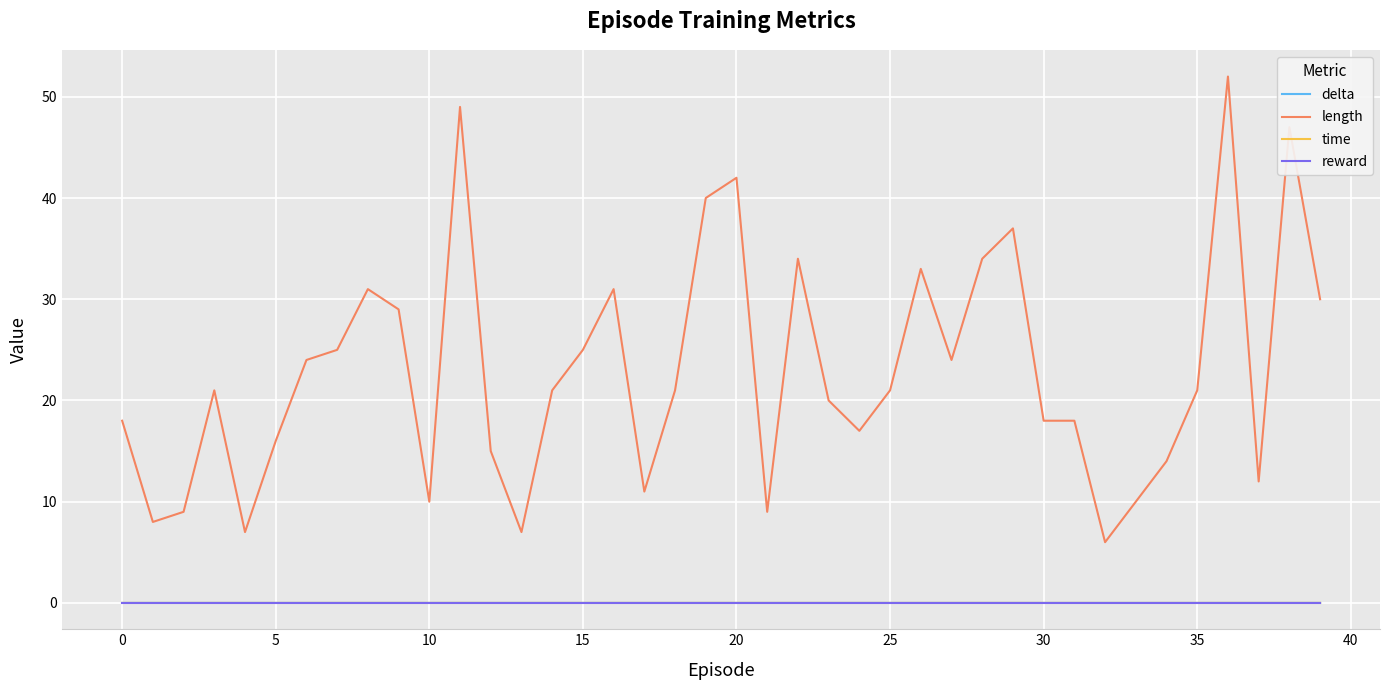

Which series has the largest total across all categories?

length